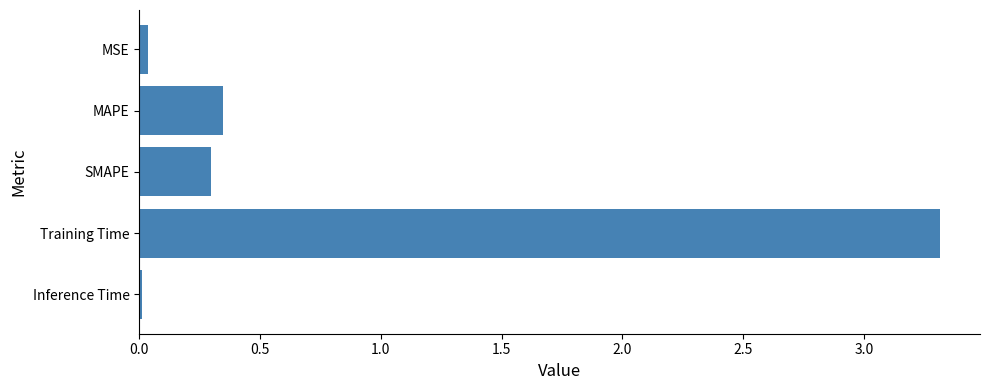

Does the chart contain stacked bars?

No